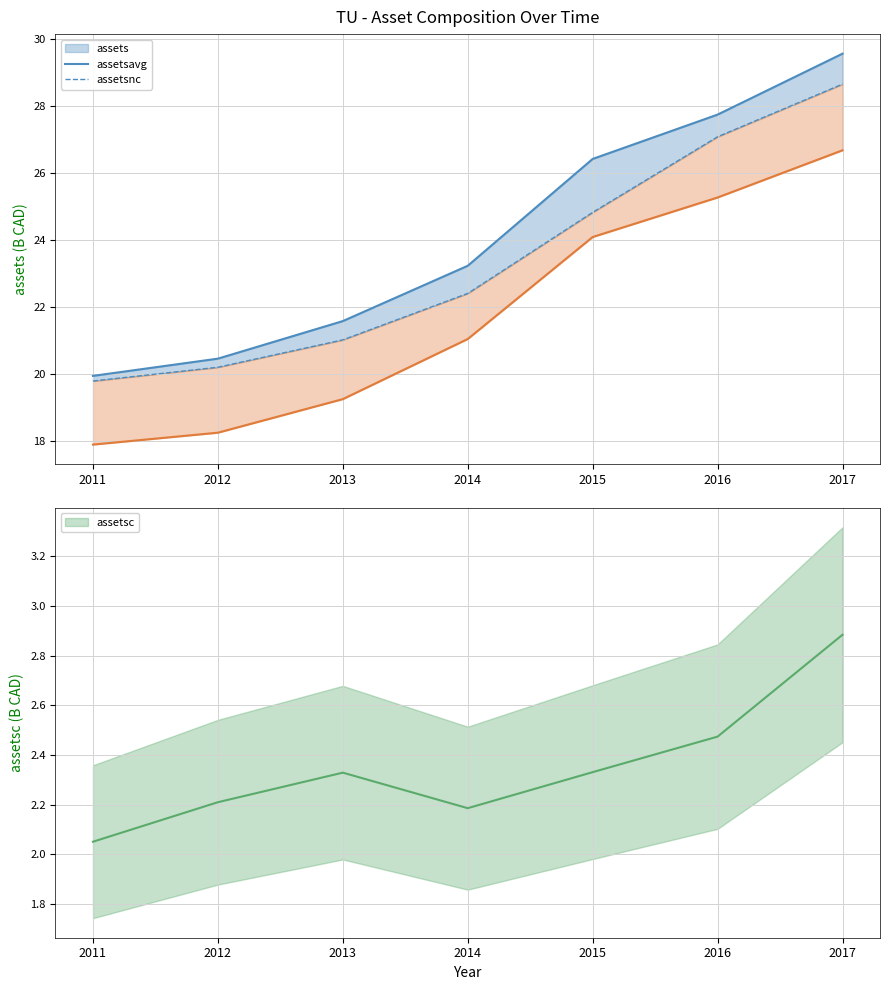

What is the sum of the values at 2012 and 2011?

36.1